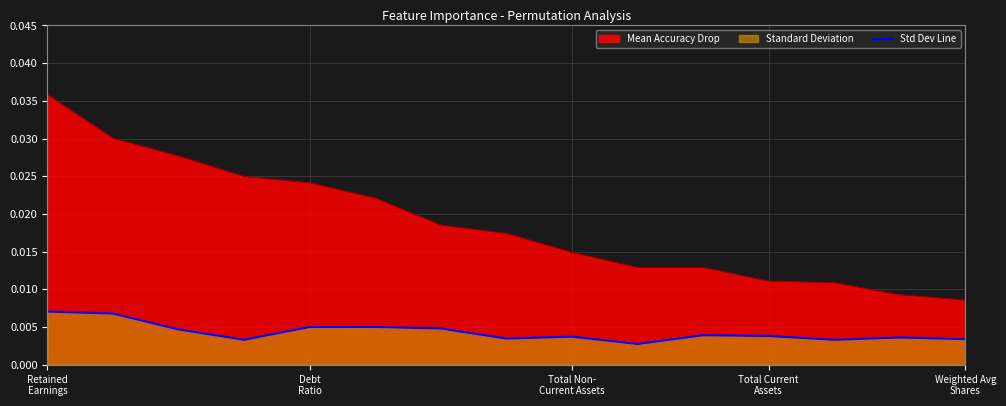

Where is the data nearest to the value 0?

9